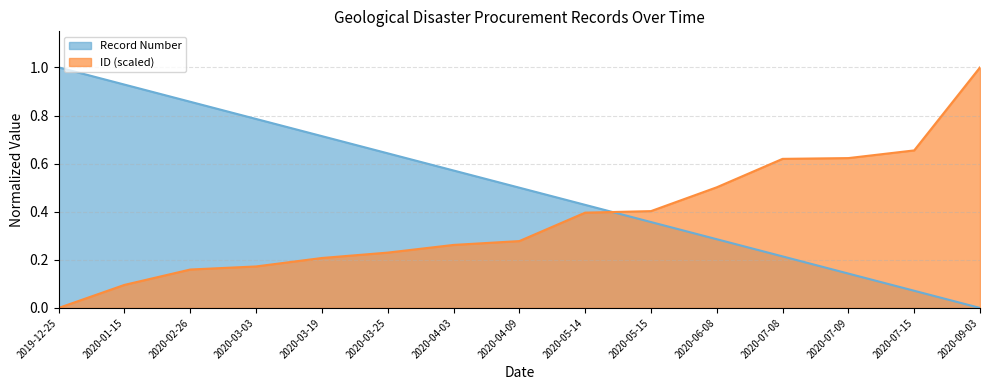

Rank the series at 2019-12-25 from highest to lowest value.

Record Number, ID (scaled)